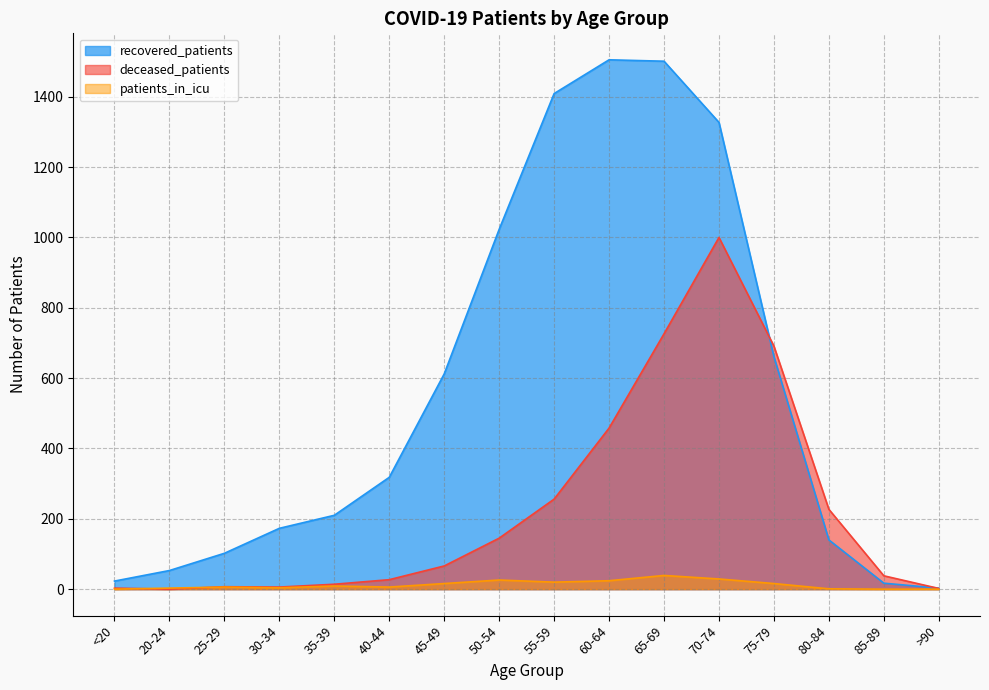

True or false: patients_in_icu and recovered_patients intersect in this chart.

False